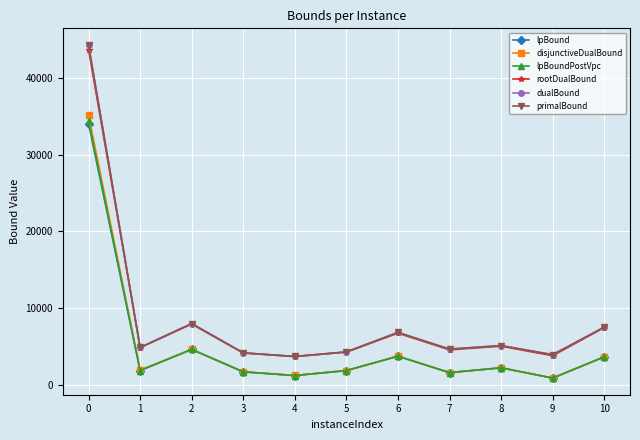

What is the total value across all series at 2?

37780.0